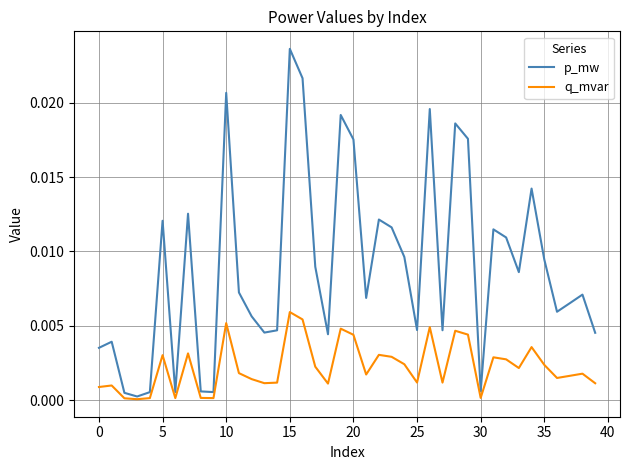

Rank the series by their maximum value, from lowest to highest.

q_mvar, p_mw